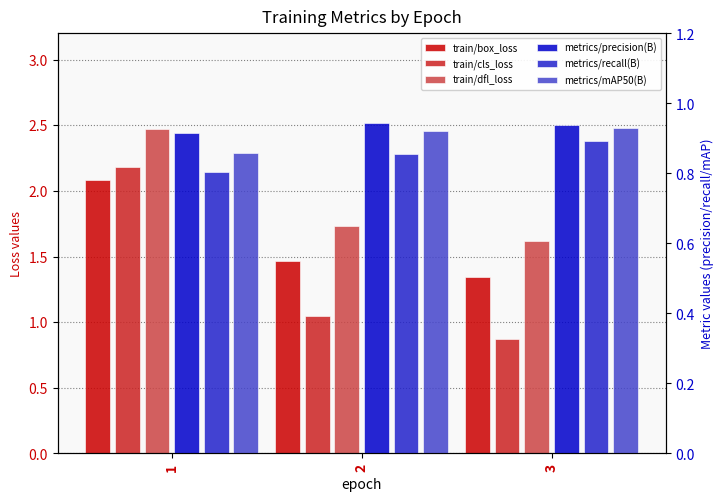

What is the sum of the metrics/precision(B) values at 1 and 2?

1.9